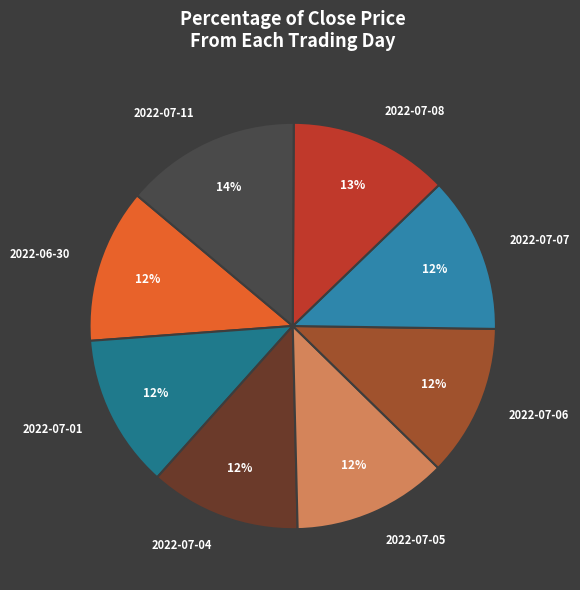

What is the ratio of the value at 2022-07-07 to the value at 2022-07-05?

1.0